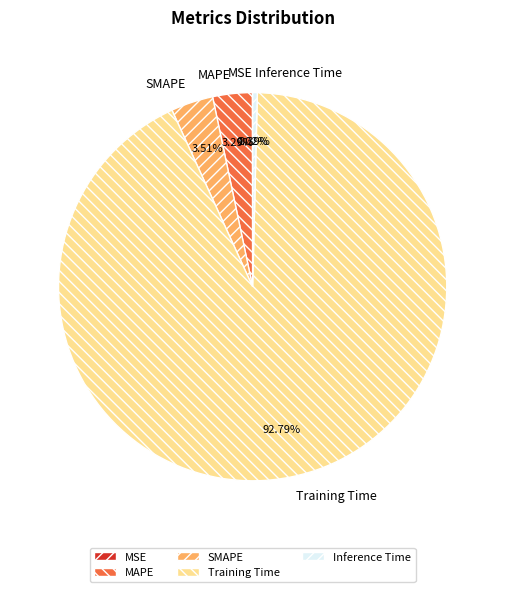

Is it true that MAPE is 12% of the pie?

False